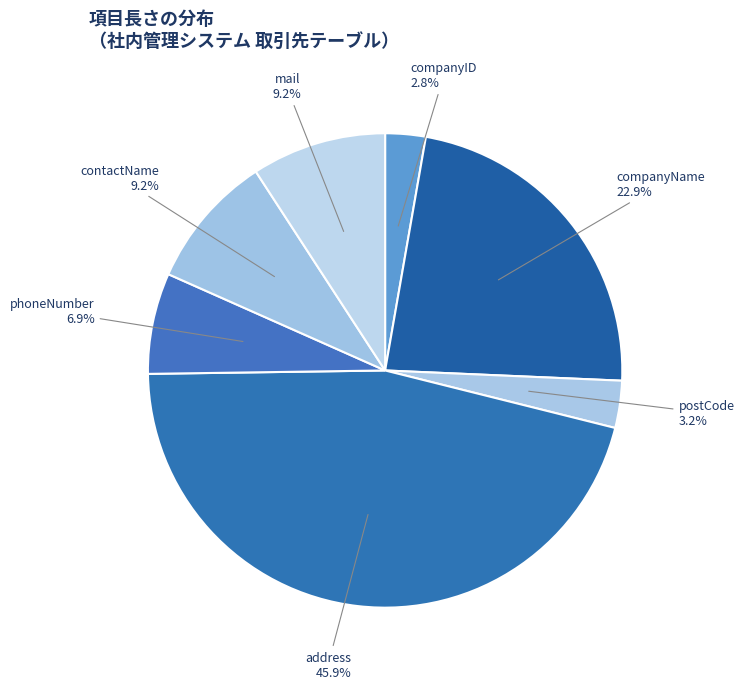

How many slices are in this pie chart?

7